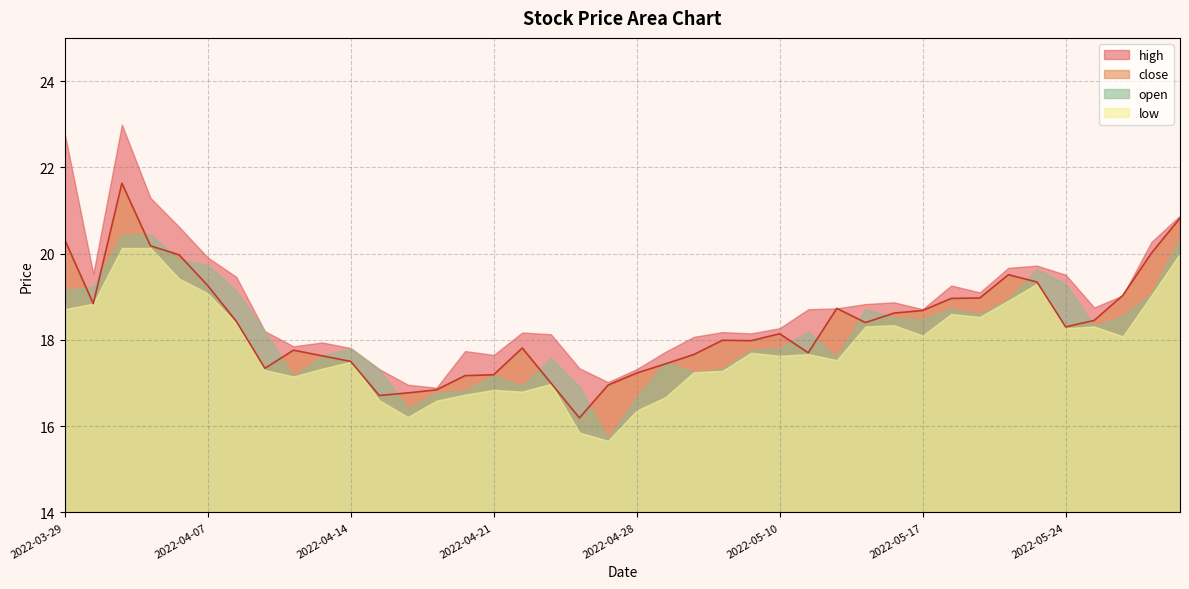

True or false: the data shows 25.3 at 34.

False